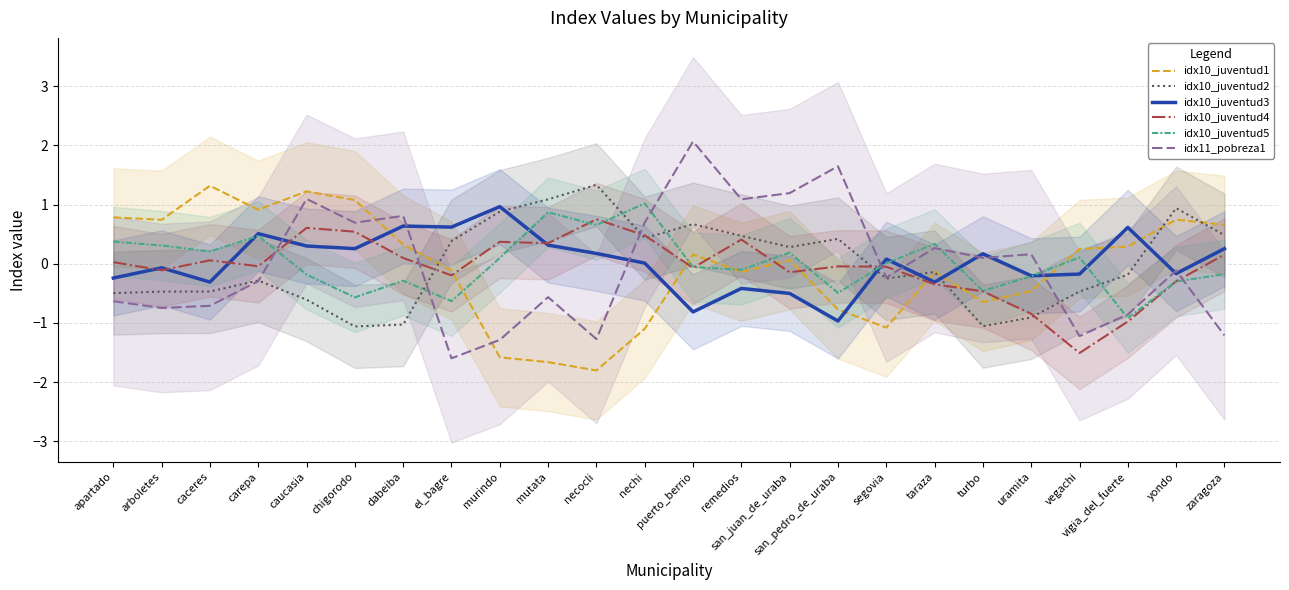

Where is the first local minimum for idx10_juventud3?

caceres